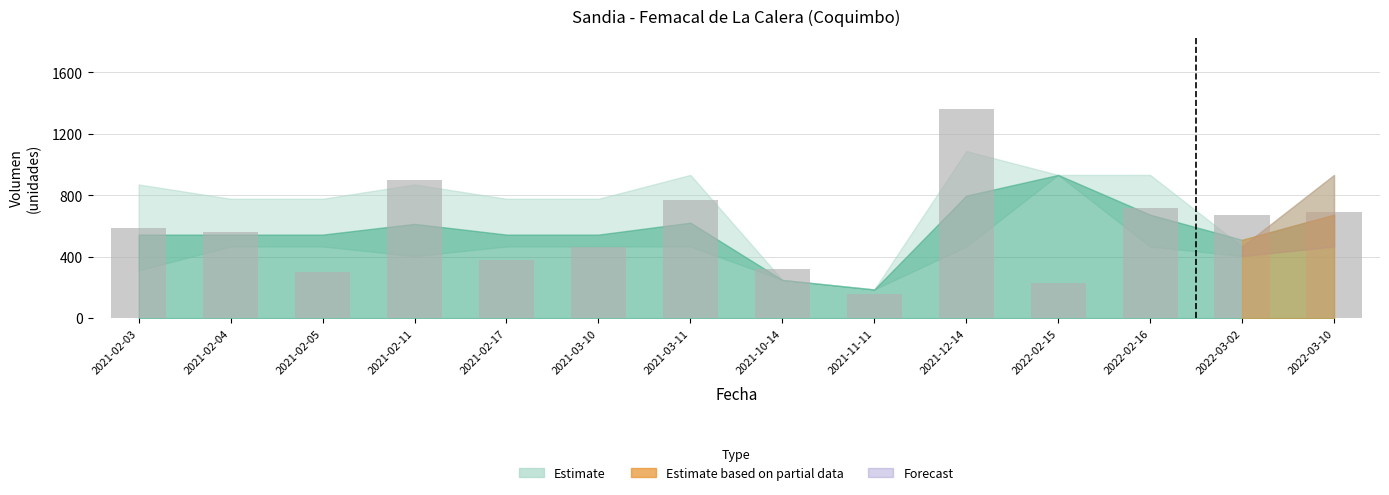

How many series are shown in this chart?

1